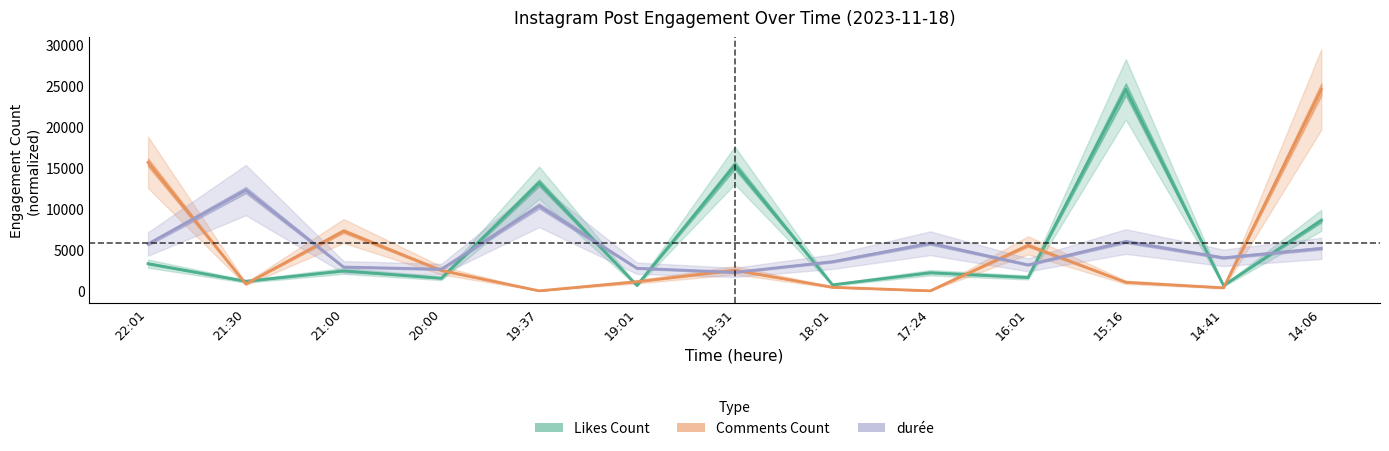

What is the difference between the maximum and second lowest values in the Likes Count series?

23894.0